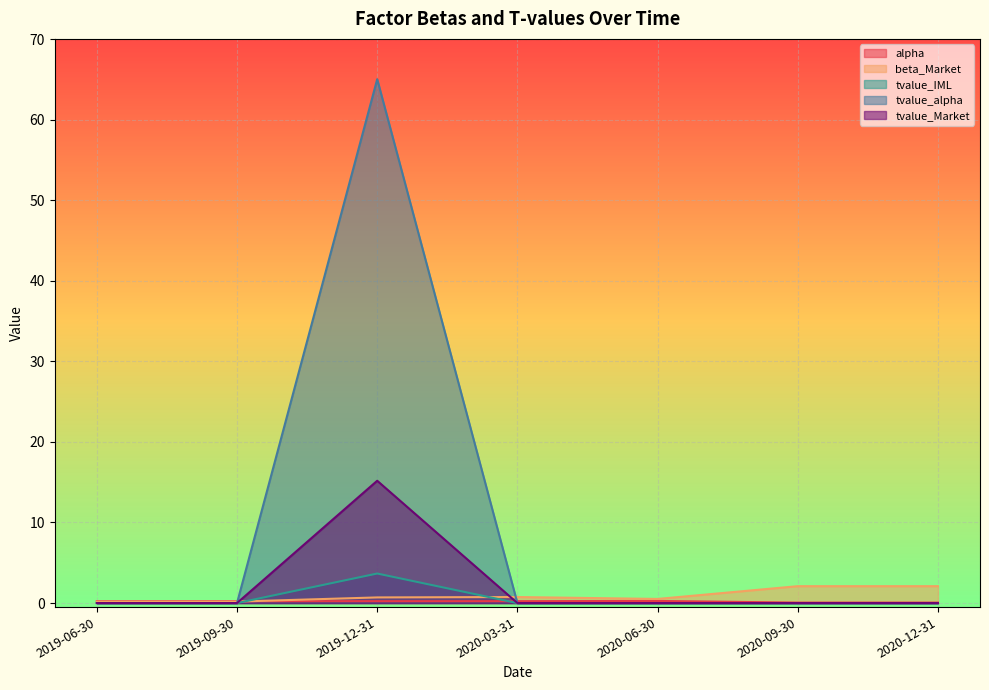

True or false: tvalue_alpha and tvalue_Market intersect in this chart.

False